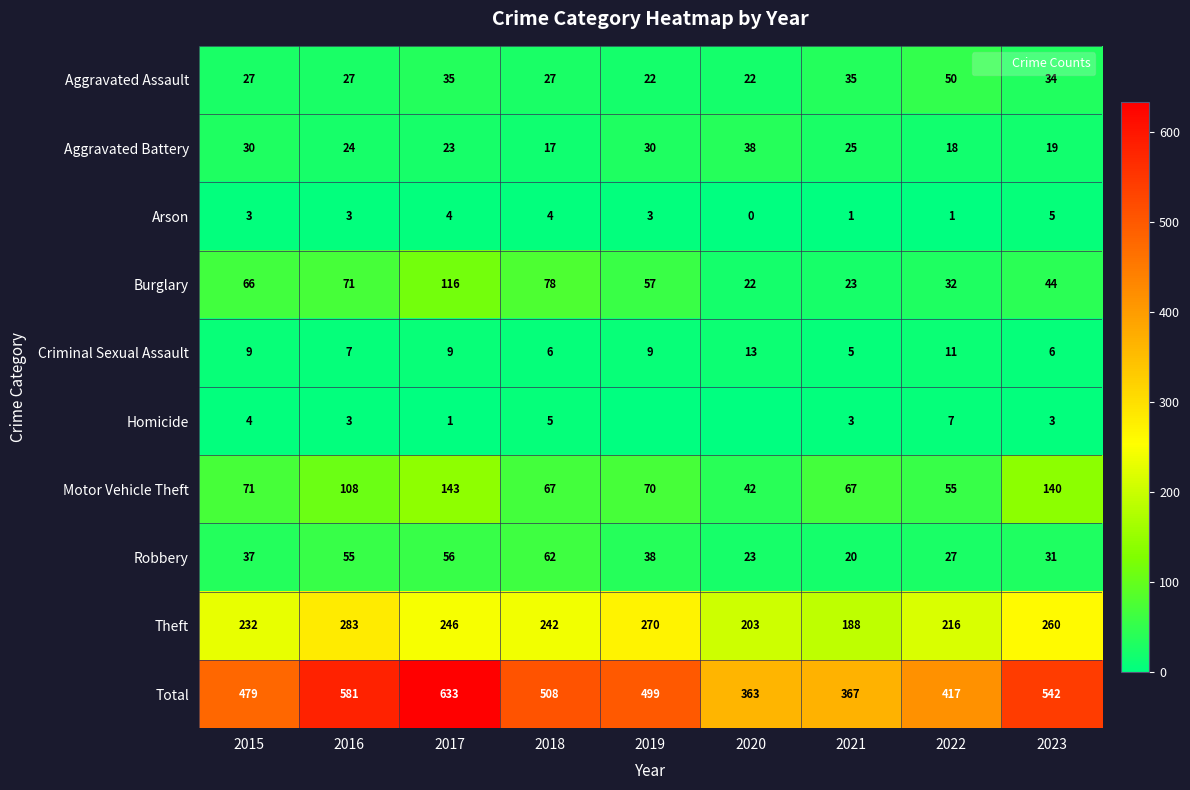

At which label is Criminal Sexual Assault closest to 9?

2015